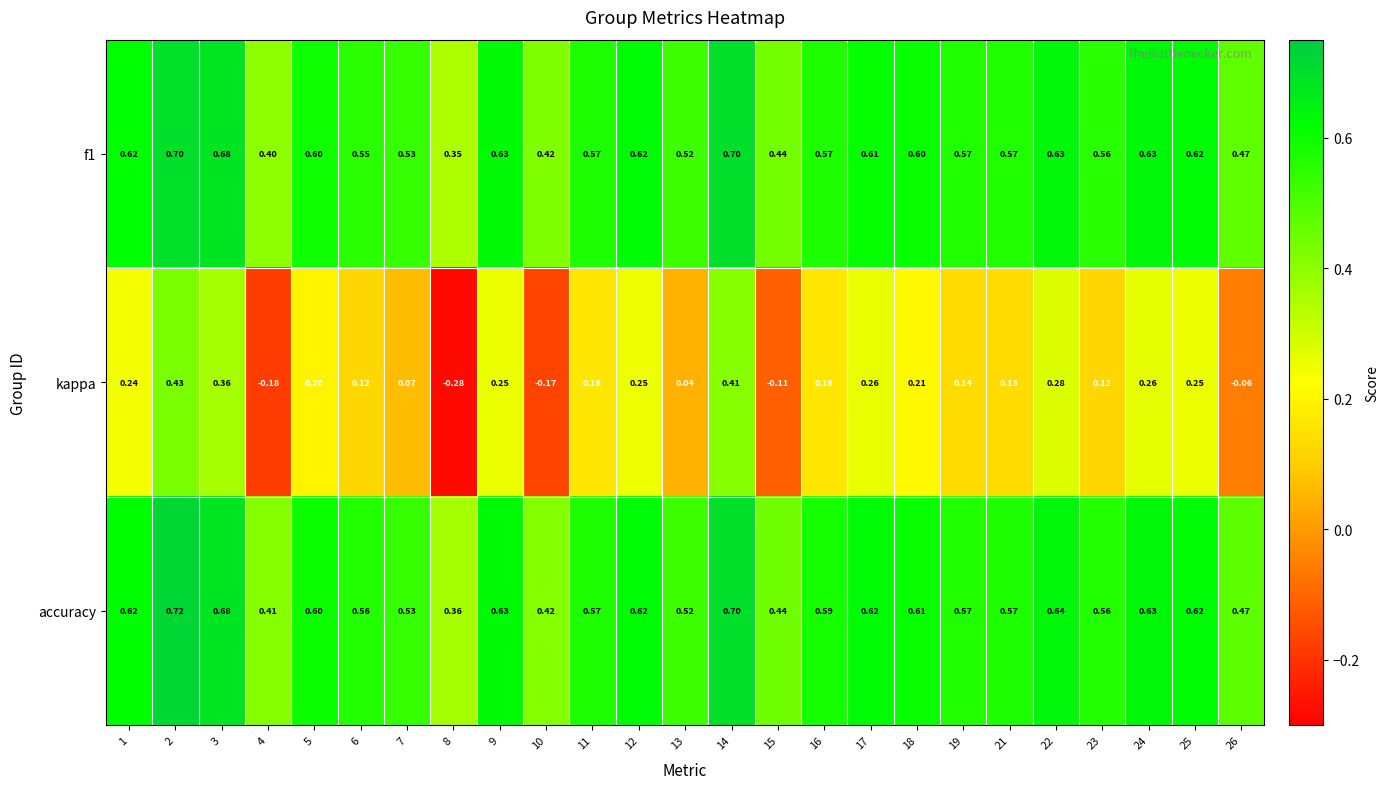

Is the value of f1 at 11 greater than the value of kappa at 16?

Yes